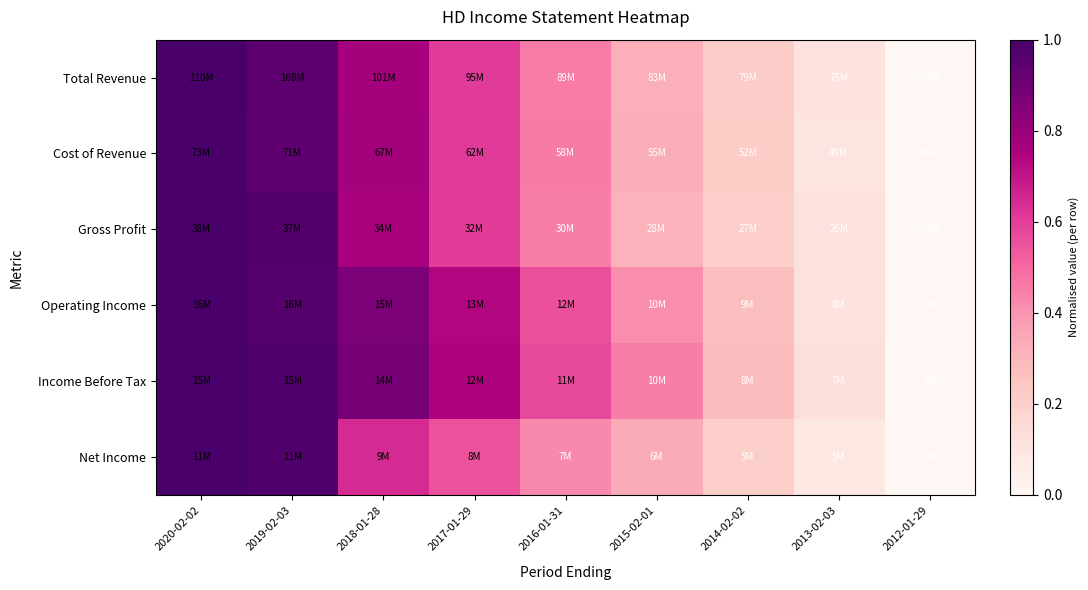

At which category is the sum across all series the highest?

2020-02-02